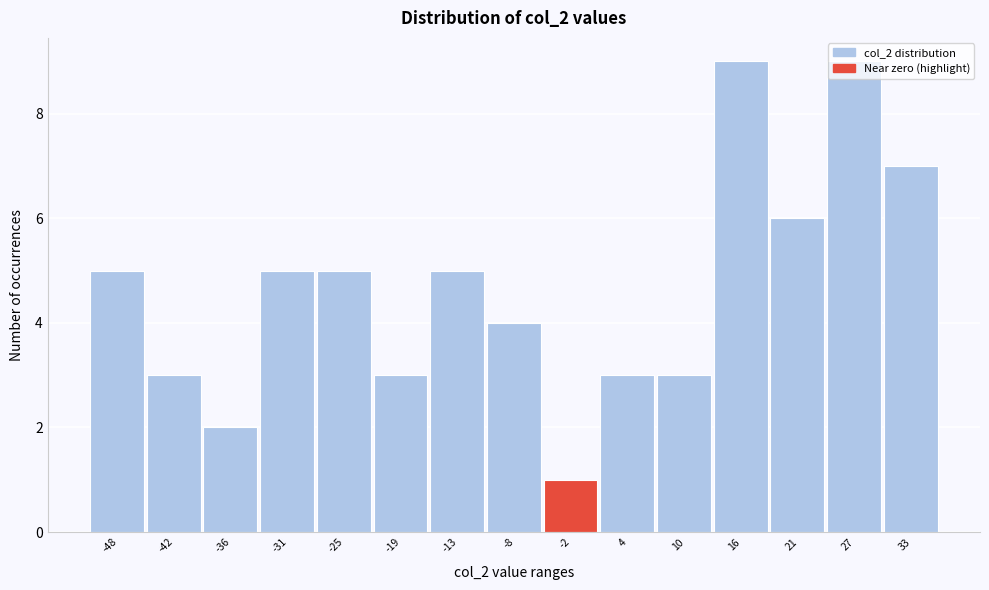

How tall is the bar that spans 13 to 18 on the x-axis? Neither the bar edges nor the heights are printed on the chart, so give them approximately, as read against the axes.

9